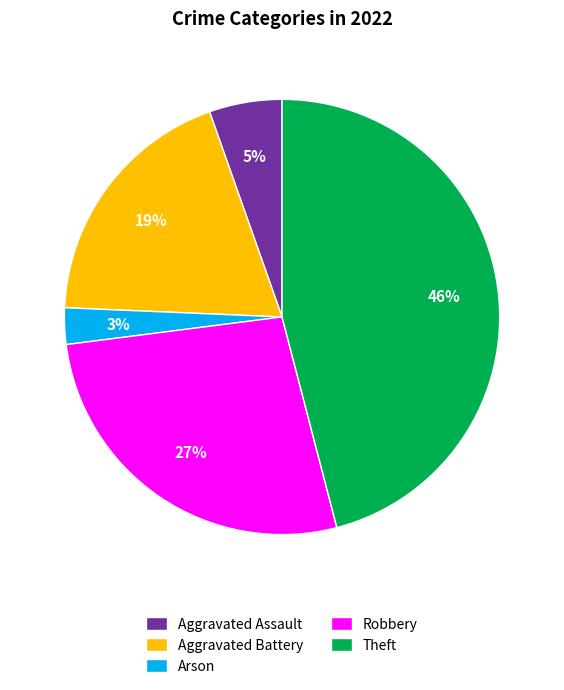

Do Robbery and Arson together represent more than half of the pie?

No